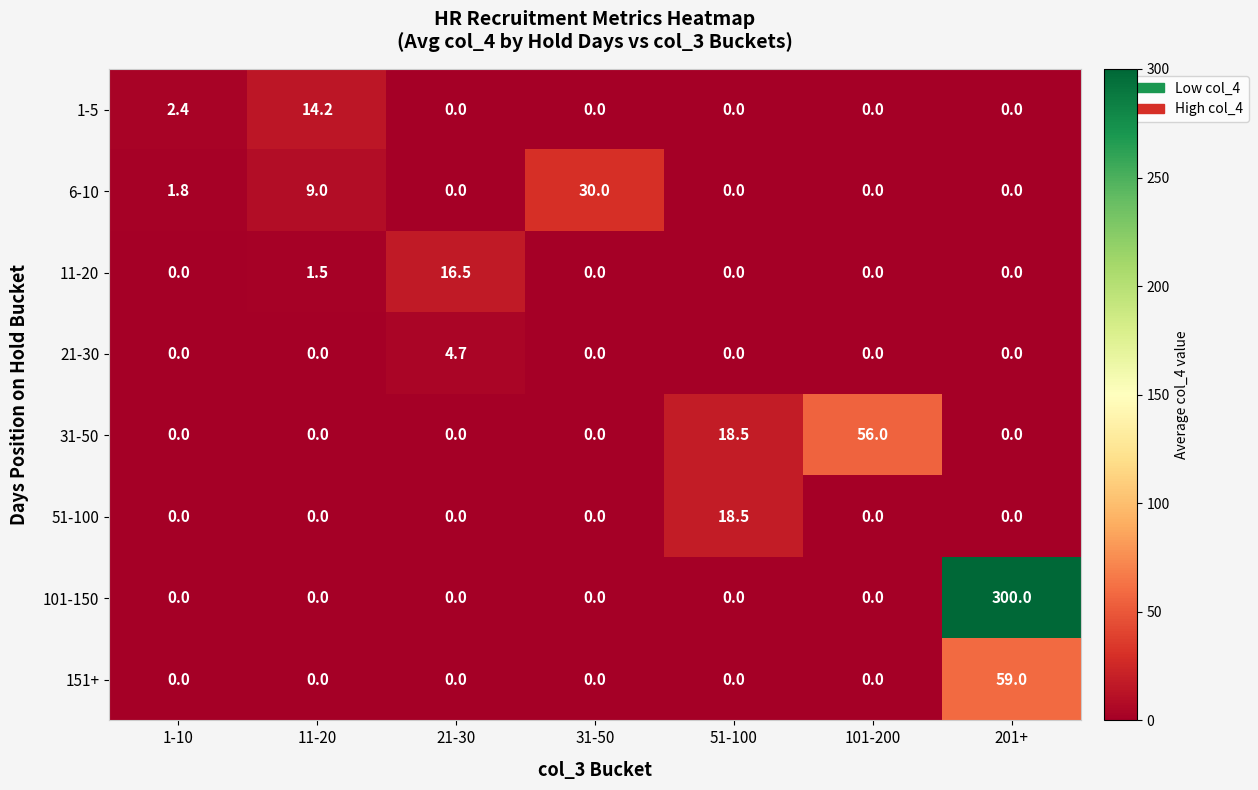

At which category is the sum across all series the highest?

201+